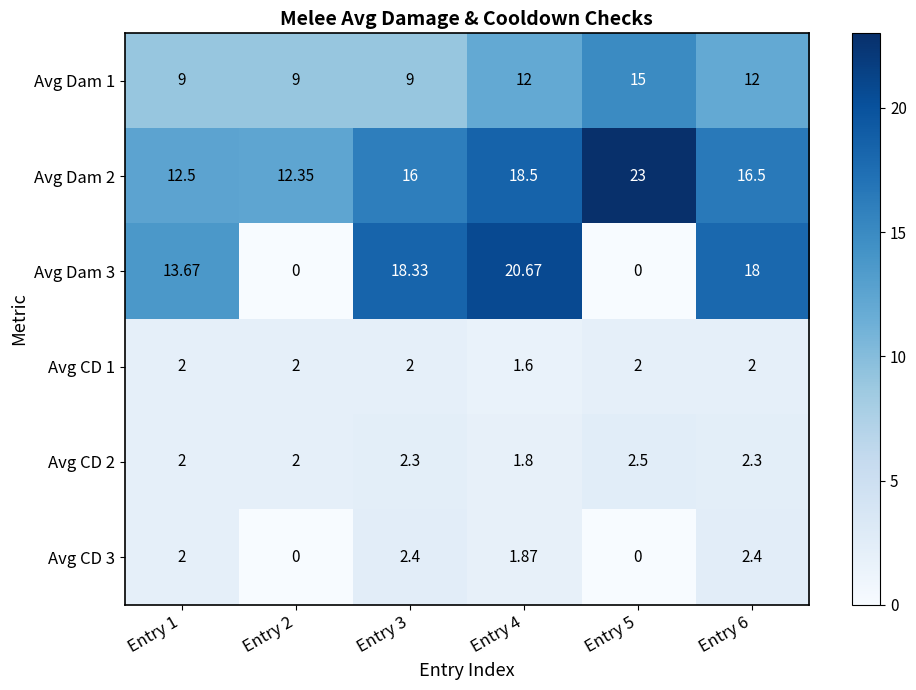

Between Entry 2 and Entry 4, which is larger?

Entry 4